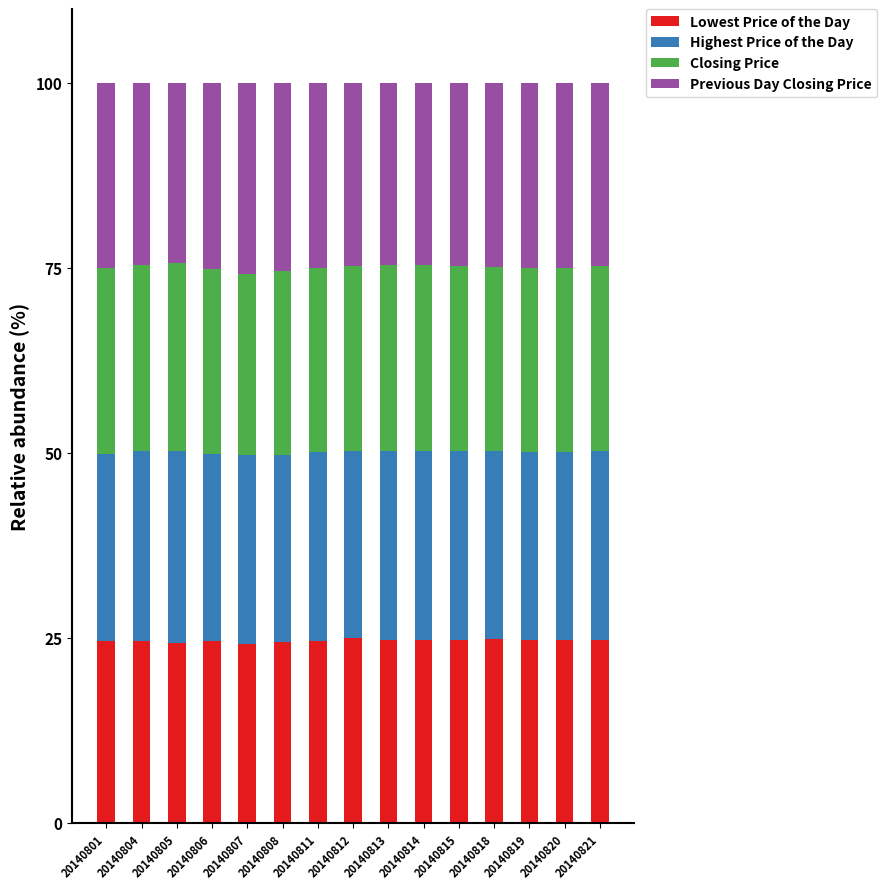

What is the average value of the Lowest Price of the Day series?

24.6